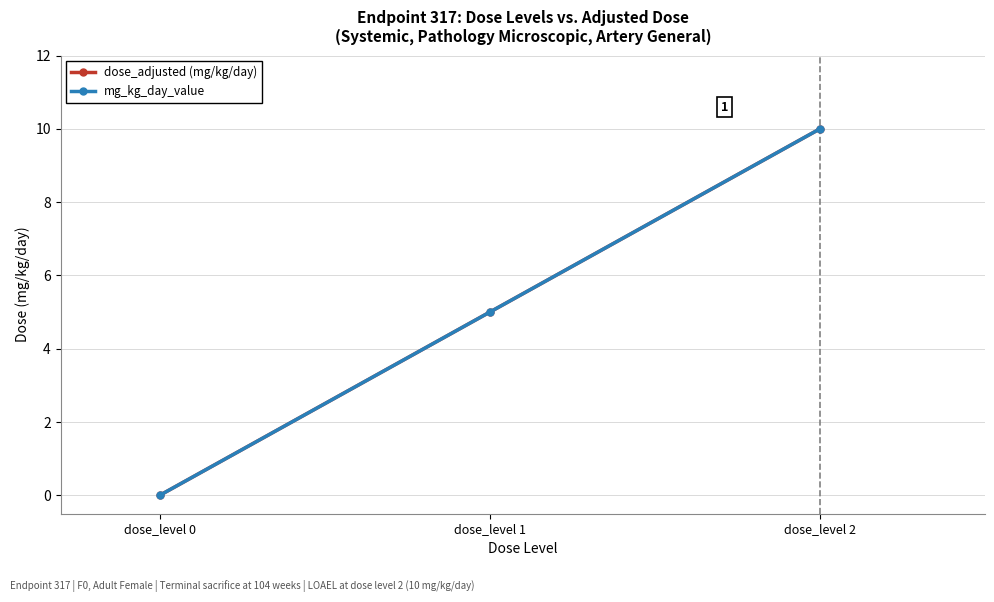

At dose_level 0, list the series in order from smallest to largest.

dose_adjusted (mg/kg/day), mg_kg_day_value